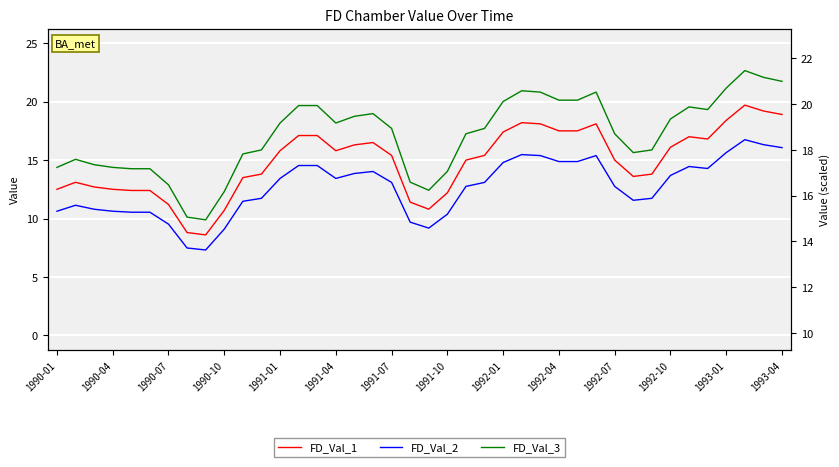

How many lines are shown in the chart?

3